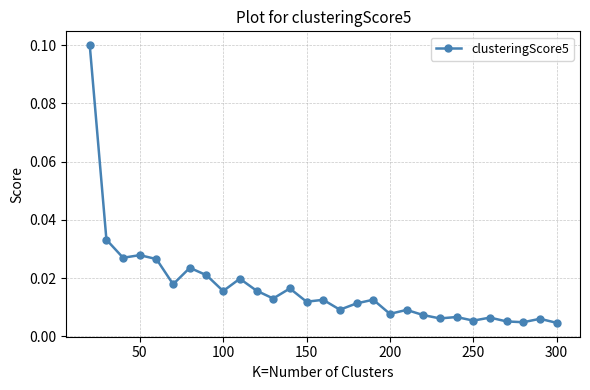

True or false: the data has more than 0 interior local peaks.

True